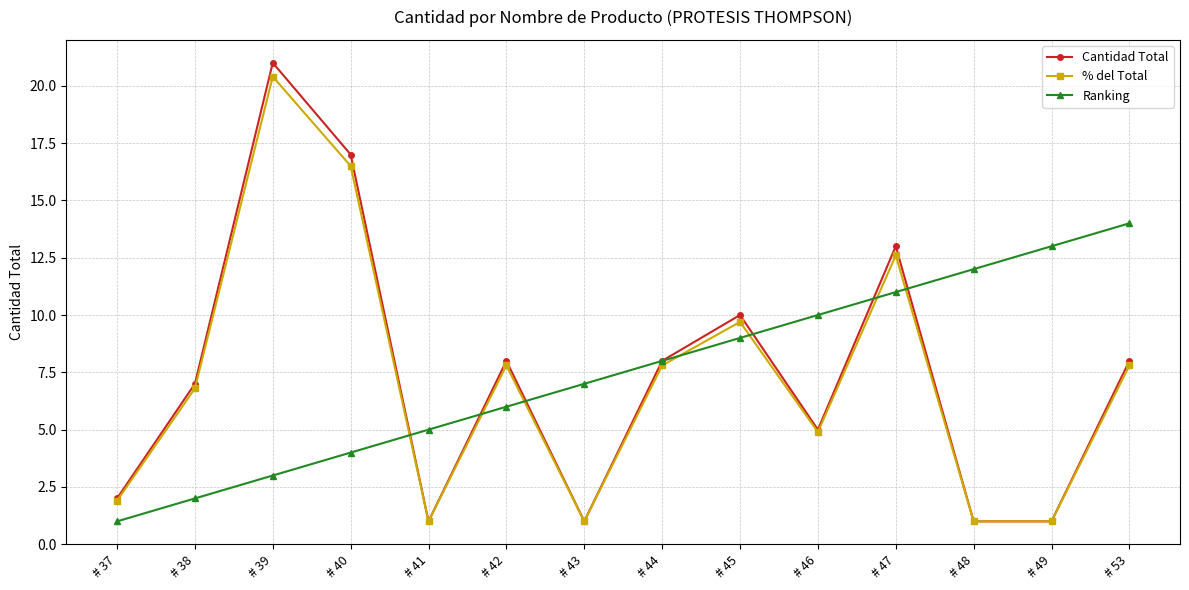

True or false: Cantidad Total has more than 1 points higher than both neighbors.

True